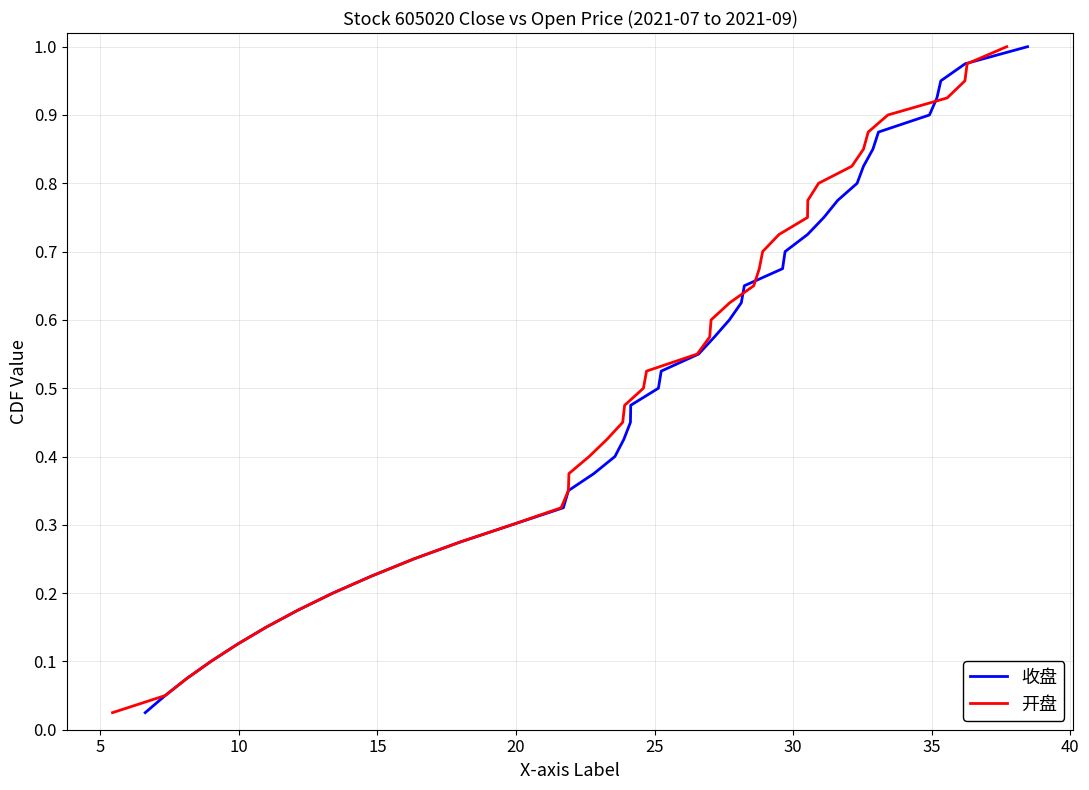

Which series has the largest total across all categories?

收盘